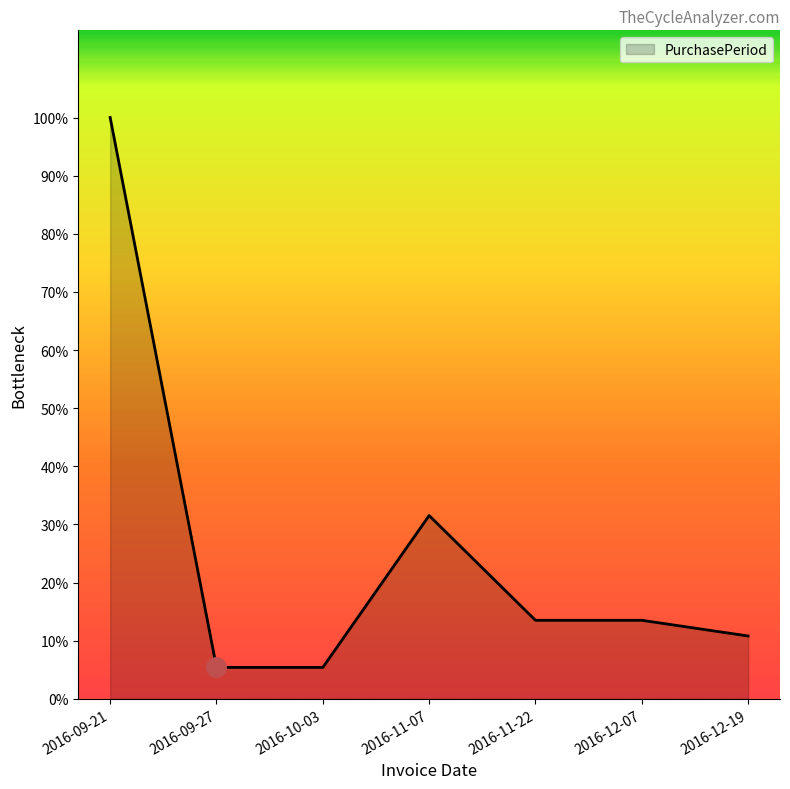

Does the chart display data point markers on the line(s)?

No